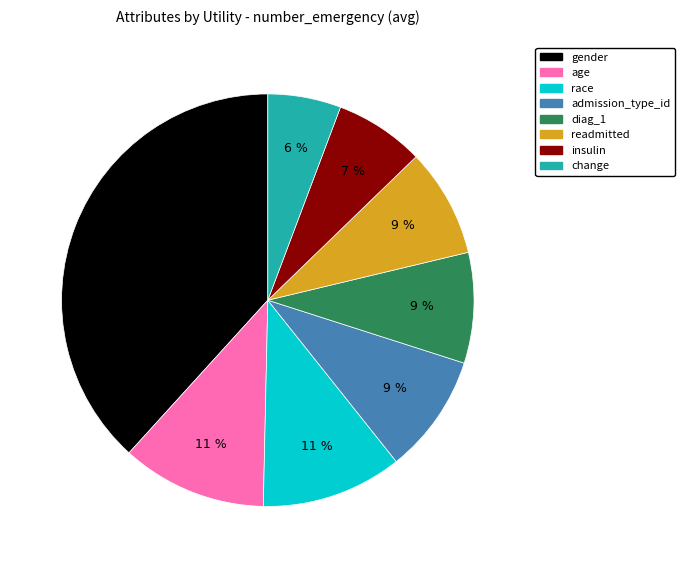

Does any single category account for the majority?

No